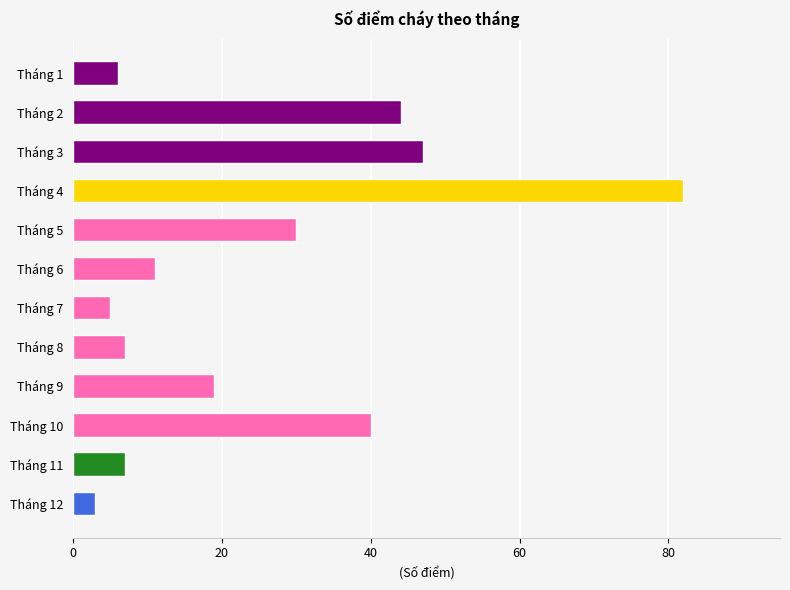

What is the greatest value displayed?

82